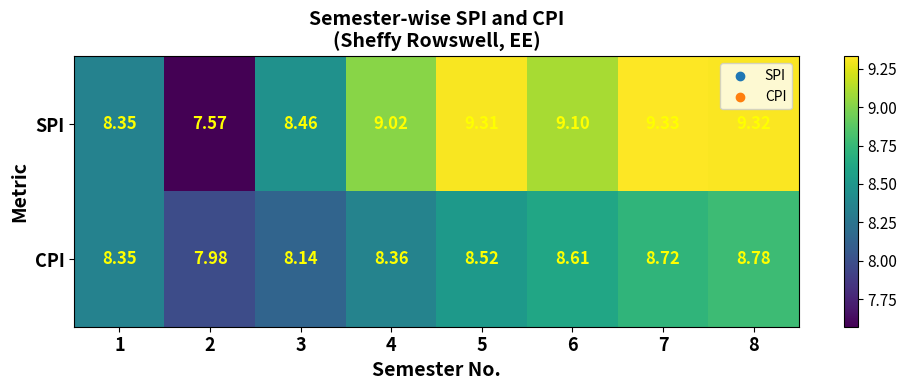

What is the spread (max minus min) of values at 8?

0.5